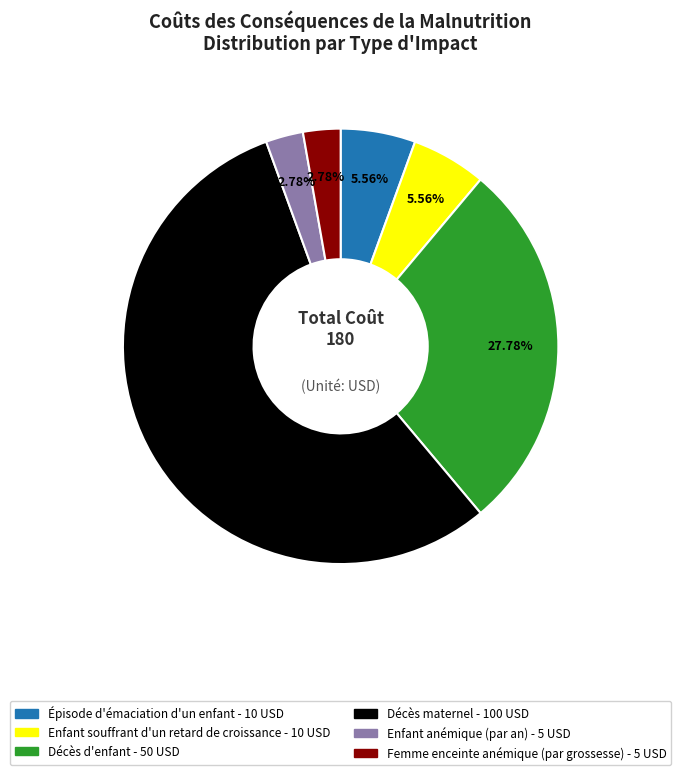

Which has a higher value, Épisode d'émaciation d'un enfant or Femme enceinte anémique (par grossesse)?

Épisode d'émaciation d'un enfant